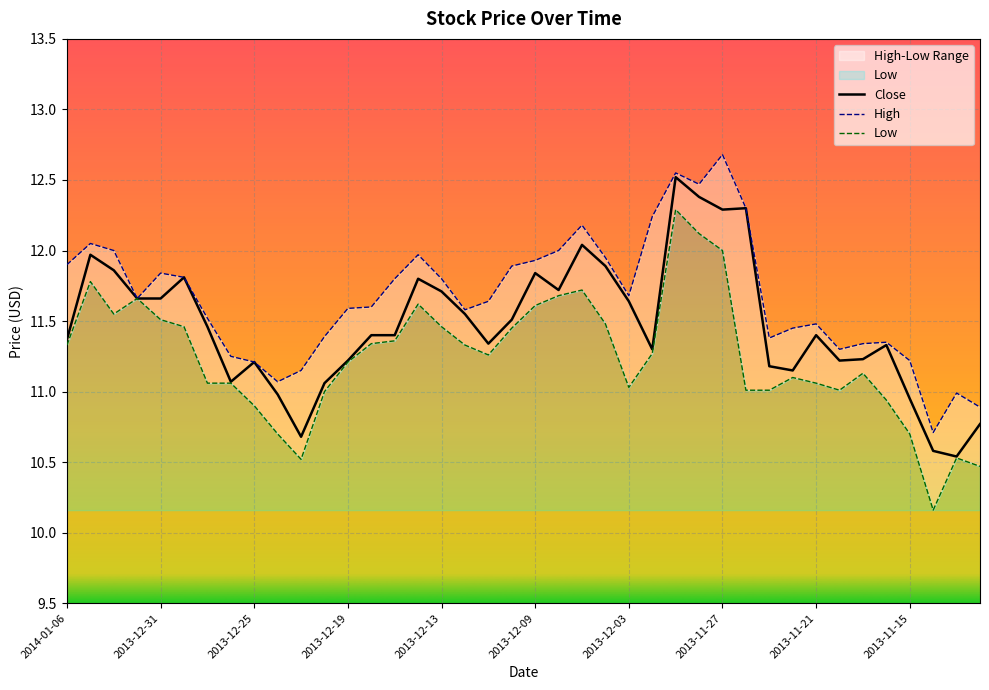

Reading left to right, transcribe all the data shown in this chart.

Close: 11.4	12.0	11.9	11.7	11.7	11.8	11.5	11.1	11.2	11.0	10.7	11.1	11.2	11.4	11.4	11.8	11.7	11.6	11.3	11.5	11.8	11.7	12.0	11.9	11.6	11.3	12.5	12.4	12.3	12.3	11.2	11.2	11.4	11.2	11.2	11.3	10.9	10.6	10.5	10.8
High: 11.9	12.1	12.0	11.7	11.8	11.8	11.5	11.2	11.2	11.1	11.2	11.4	11.6	11.6	11.8	12.0	11.8	11.6	11.6	11.9	11.9	12.0	12.2	11.9	11.7	12.2	12.6	12.5	12.7	12.3	11.4	11.4	11.5	11.3	11.3	11.3	11.2	10.7	11.0	10.9
Low: 11.3	11.8	11.6	11.7	11.5	11.5	11.1	11.1	10.9	10.7	10.5	11.0	11.2	11.3	11.4	11.6	11.5	11.3	11.3	11.4	11.6	11.7	11.7	11.5	11.0	11.3	12.3	12.1	12.0	11.0	11.0	11.1	11.1	11.0	11.1	10.9	10.7	10.2	10.5	10.5